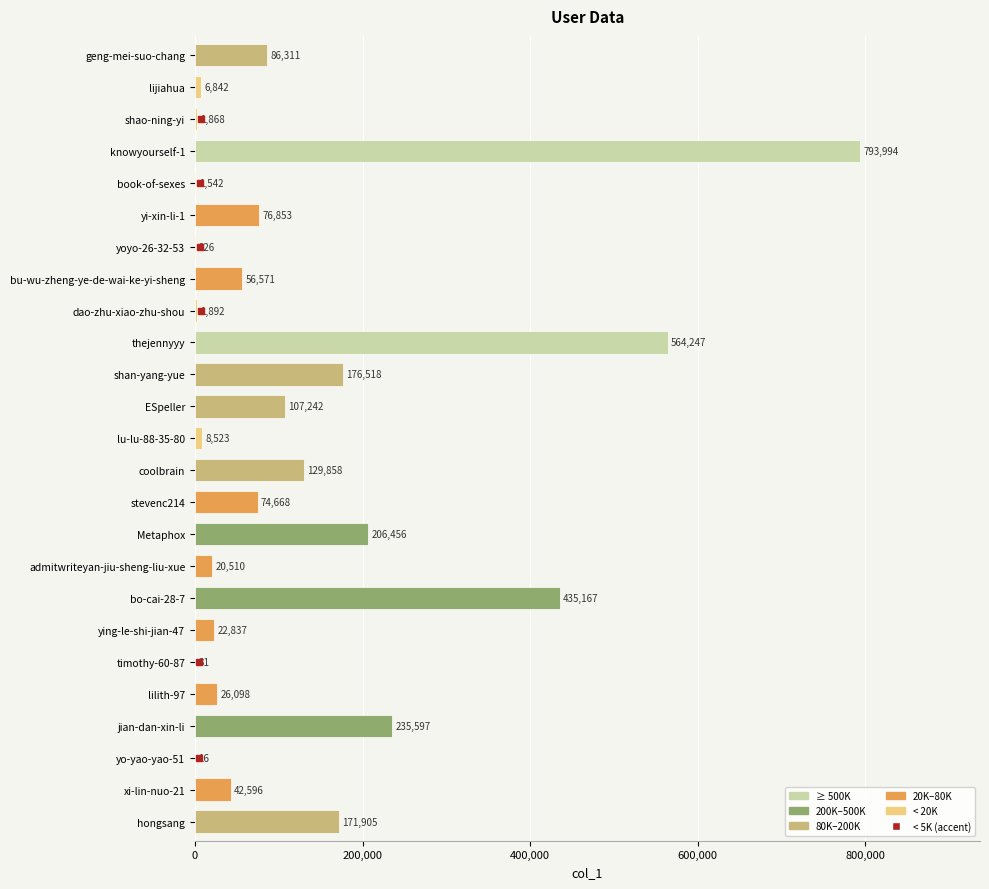

What is the average value?

129963